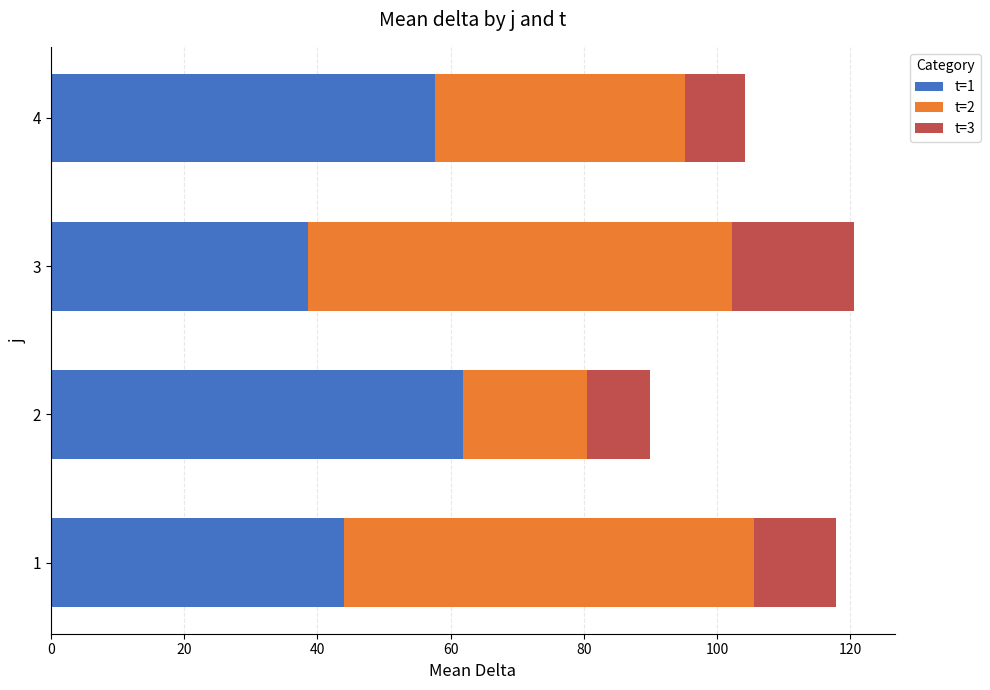

What is the total value across all series at 3?

120.6